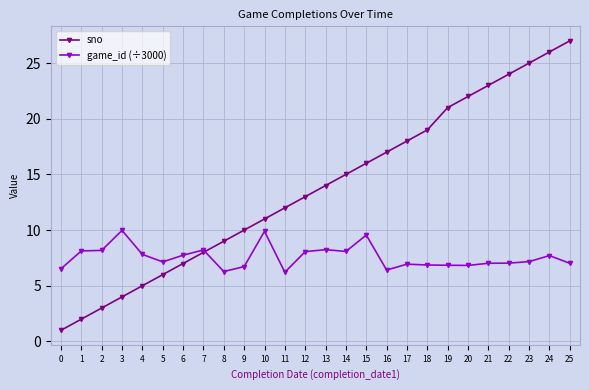

What is the lowest value of the sno series?

1.0